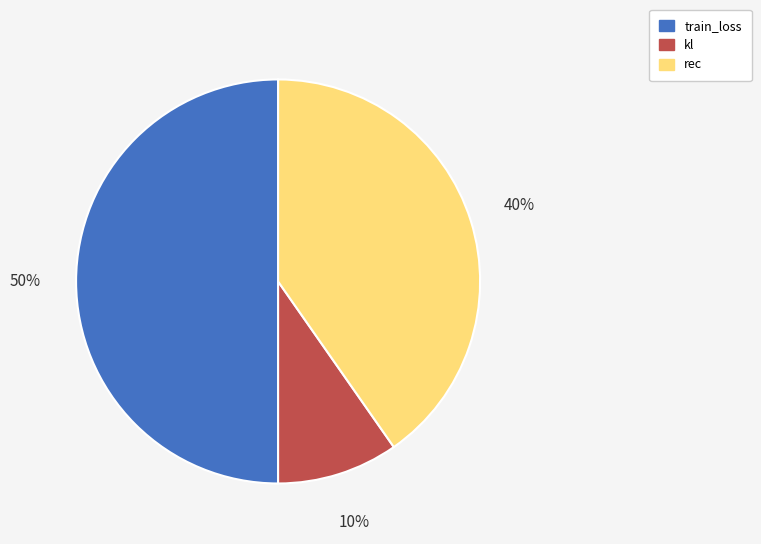

What percentage is the train_loss slice, to the nearest percent?

50%